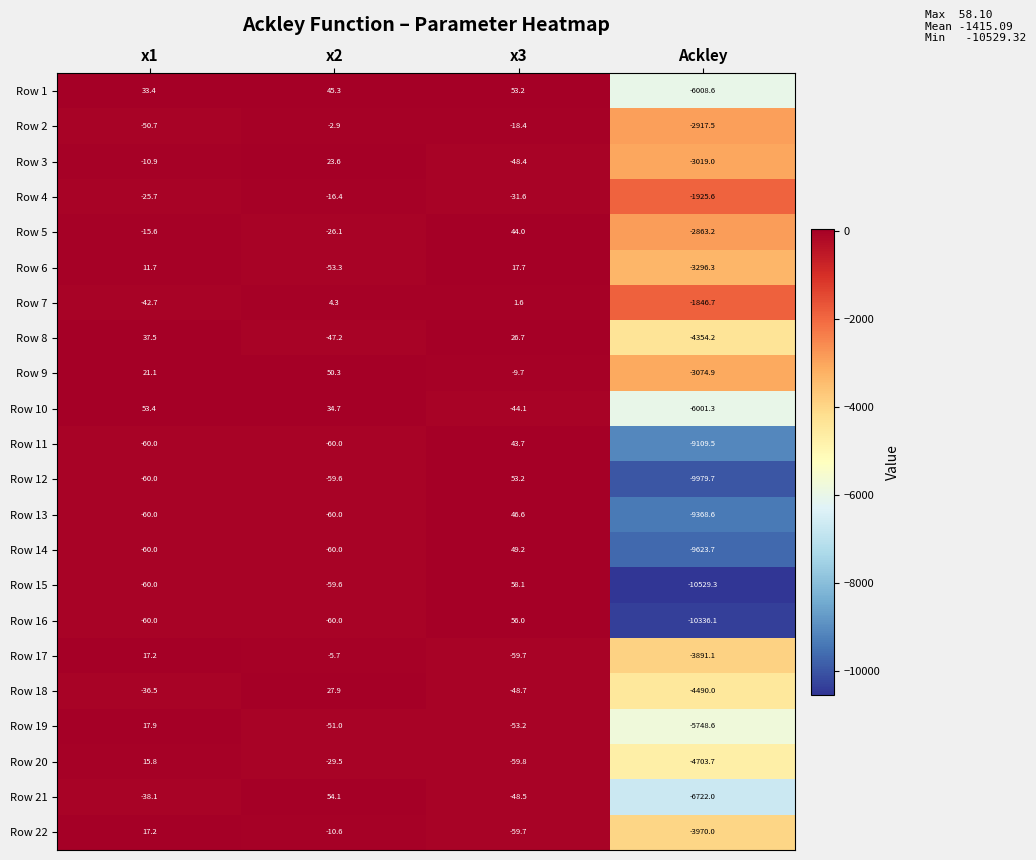

The value of Row 4 at x1 is -34.6. True or false?

False